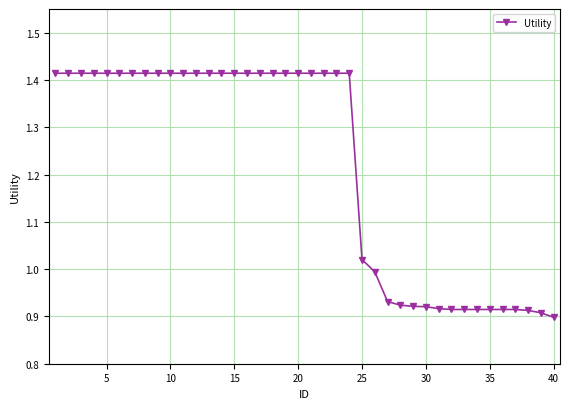

What is the difference between the second highest and second lowest values?

0.5